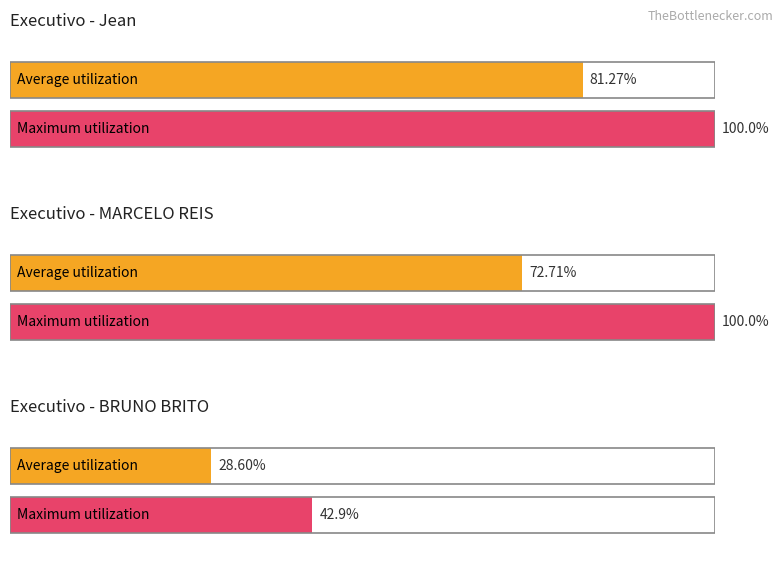

The Ruptura series shows 2 at 4. True or false?

False